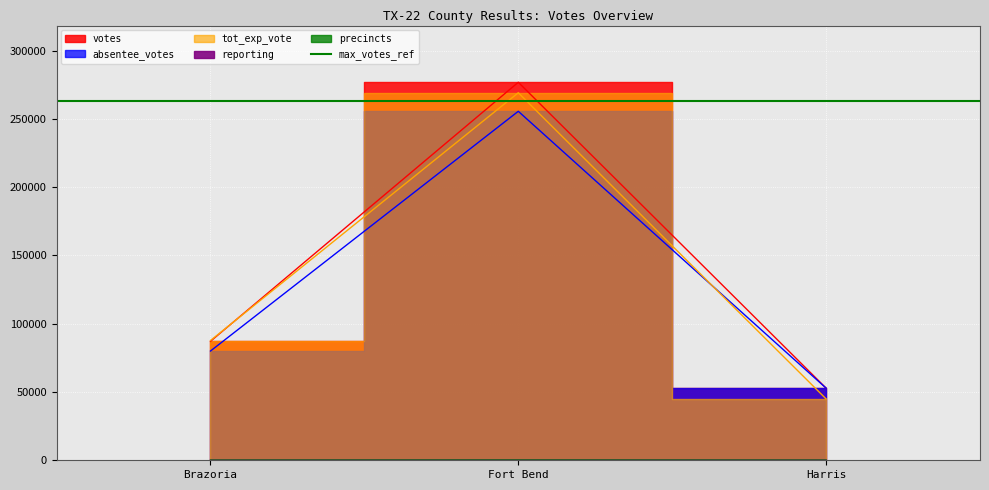

At Harris, list the series in order from largest to smallest.

votes, absentee_votes, tot_exp_vote, reporting, precincts